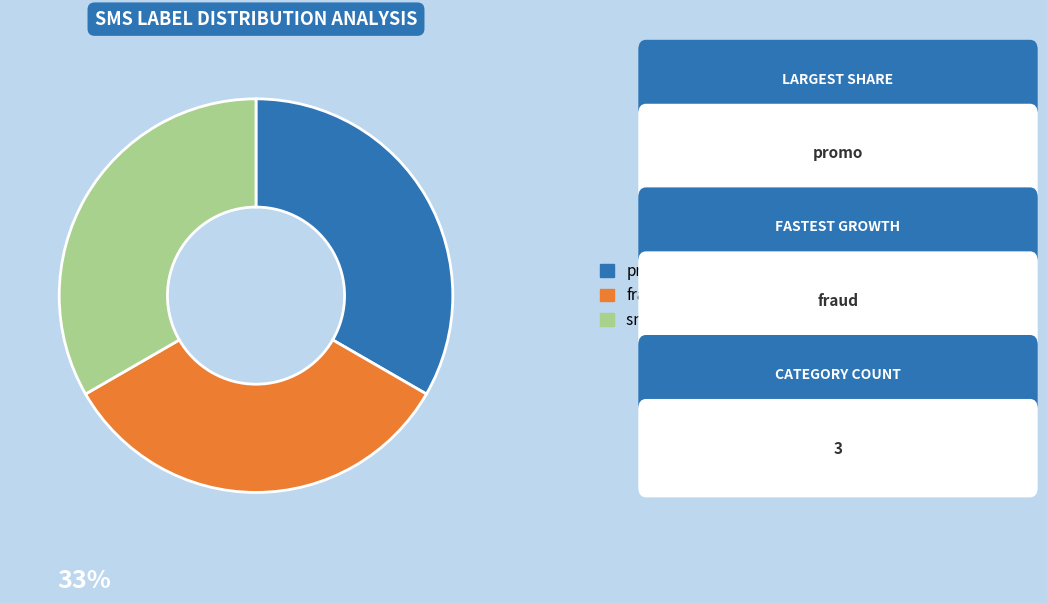

The fraud slice represents 23% of the pie. True or false?

False